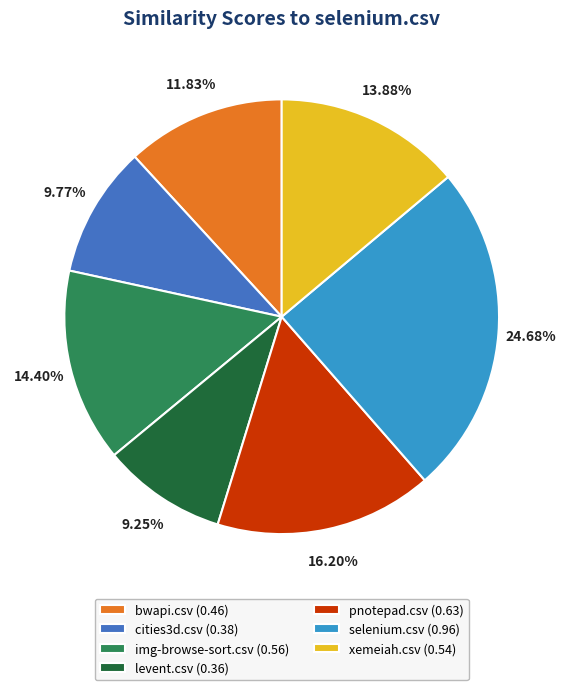

Rank the categories by value from lowest to highest.

levent.csv (0.36), cities3d.csv (0.38), bwapi.csv (0.46), xemeiah.csv (0.54), img-browse-sort.csv (0.56), pnotepad.csv (0.63), selenium.csv (0.96)